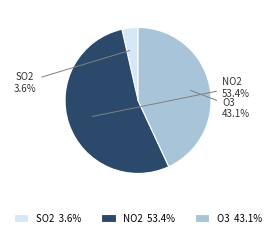

What percentage is the NO2 slice, to the nearest percent?

53%